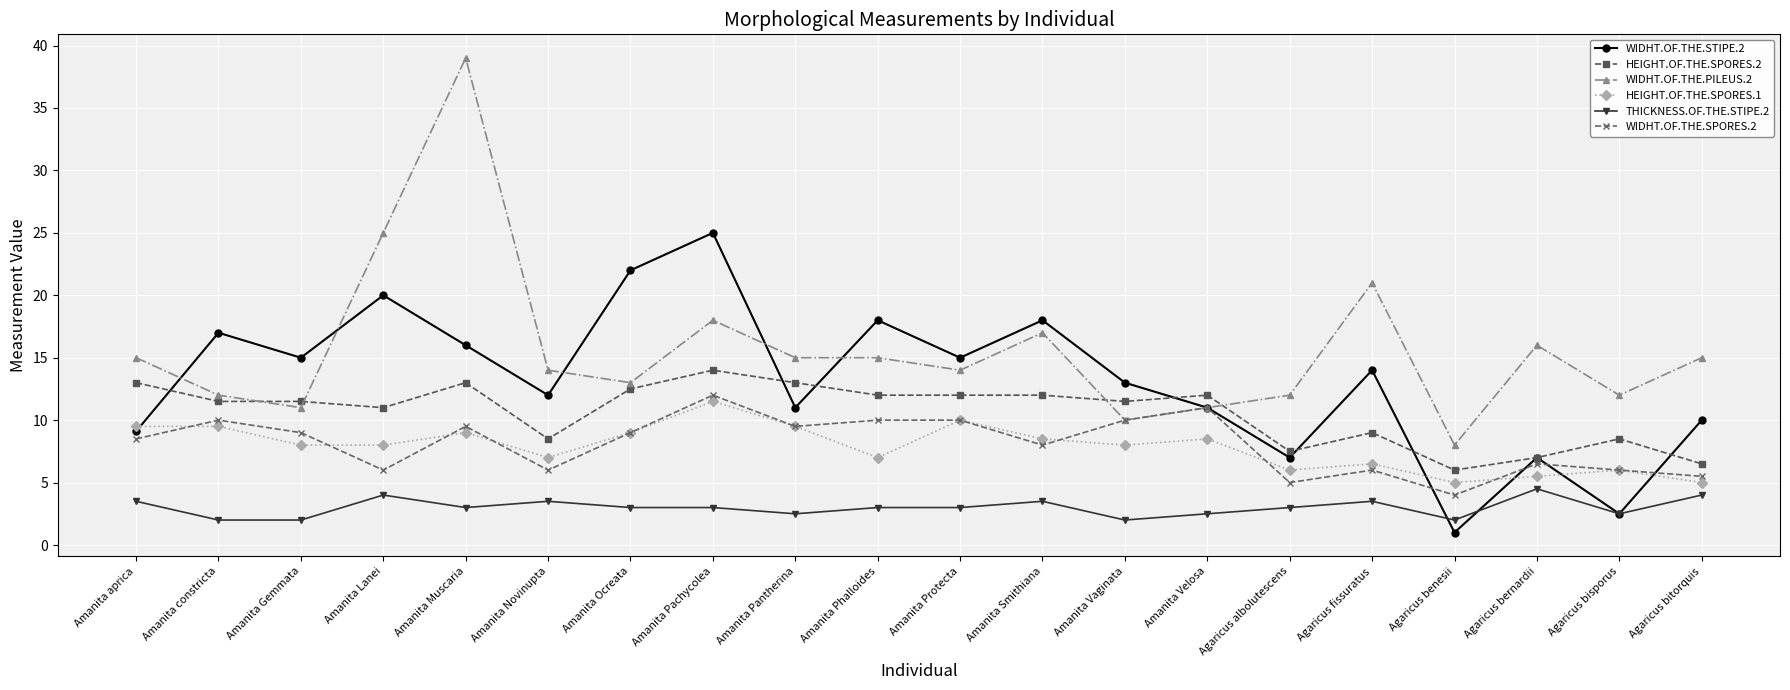

What is the highest value of the HEIGHT.OF.THE.SPORES.2 series?

14.0